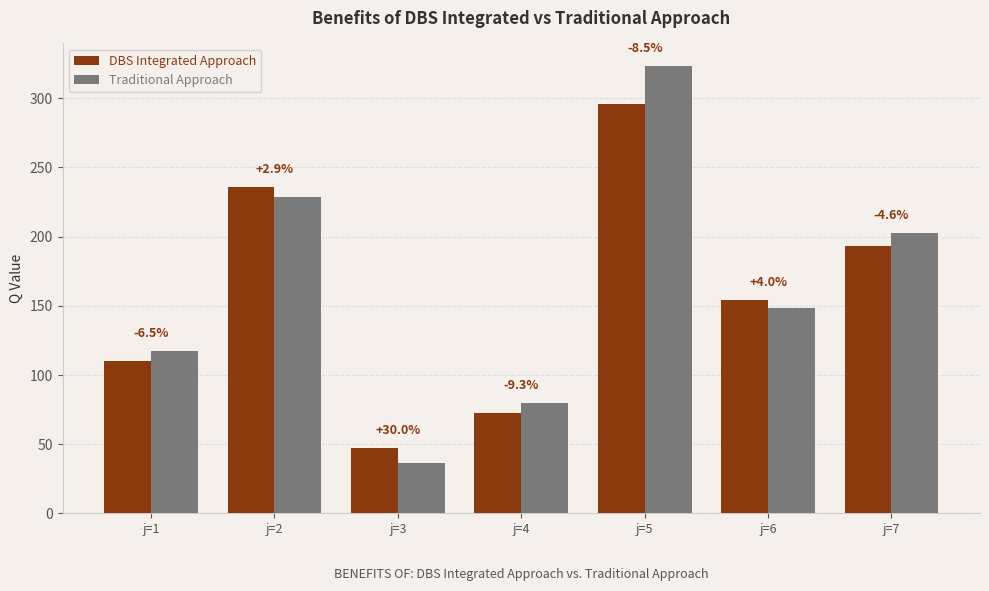

What are all the series names shown in the legend?

DBS Integrated Approach, Traditional Approach